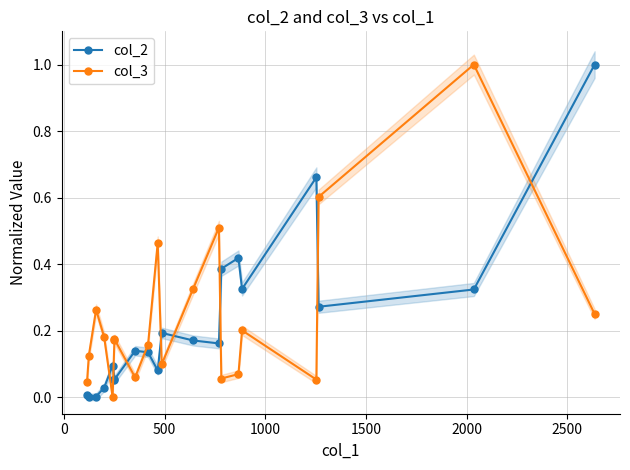

At how many categories does at least one series exceed 0?

20